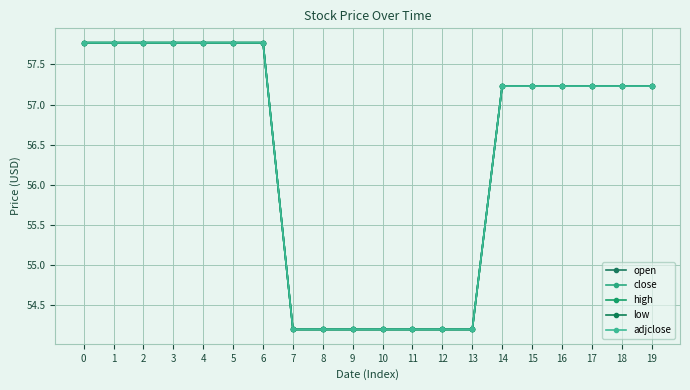

True or false: high and low intersect in this chart.

False